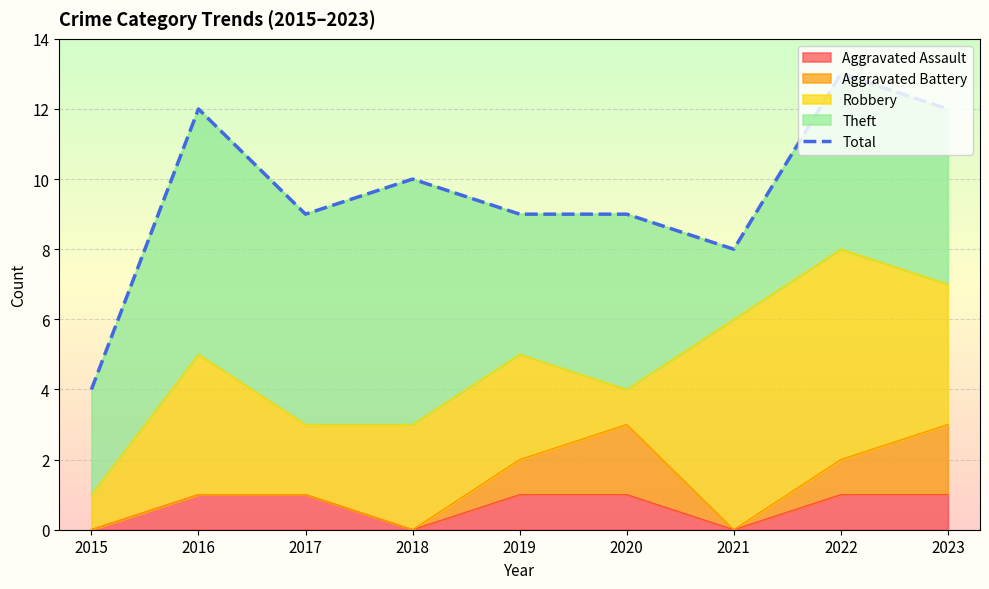

What is the ratio of the value at 2018 to the value at 2019?

1.1